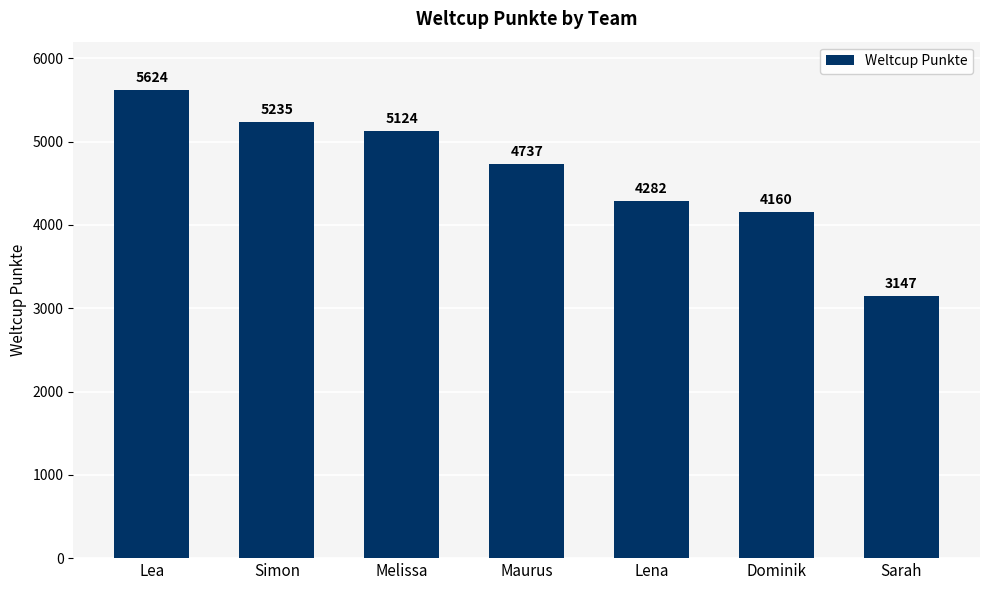

The value at Melissa is 1378. True or false?

False